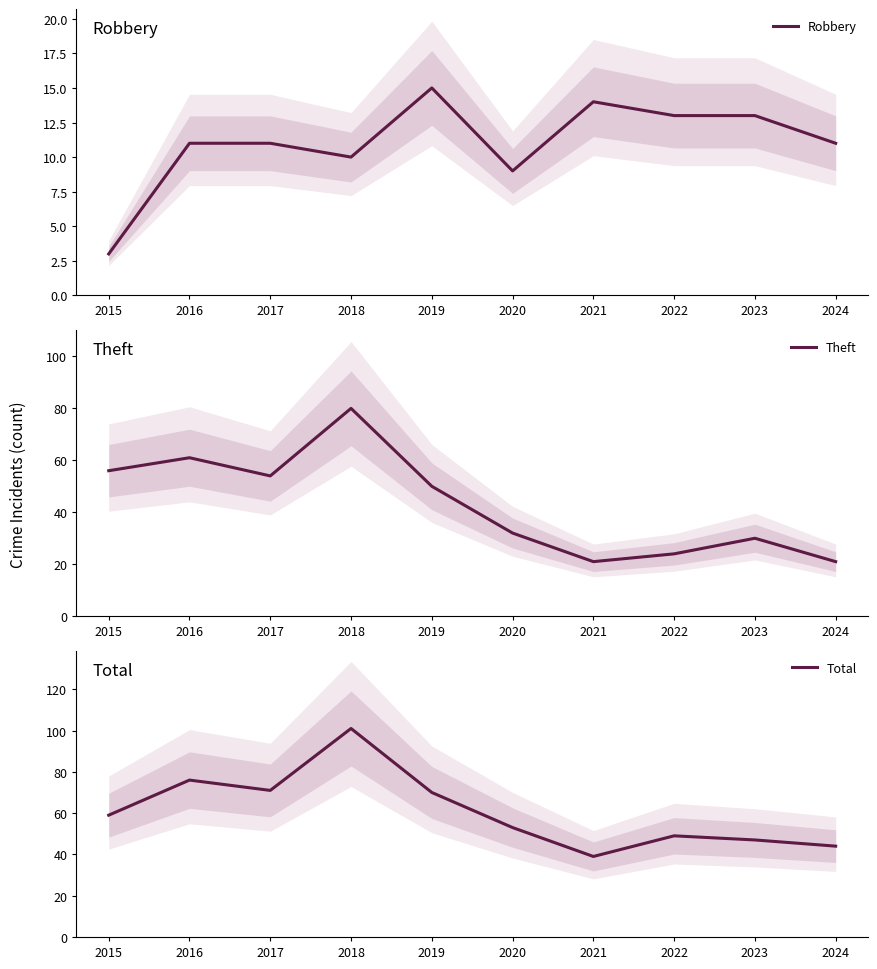

List the series in order of their overall mean, highest first.

Total, Theft, Robbery